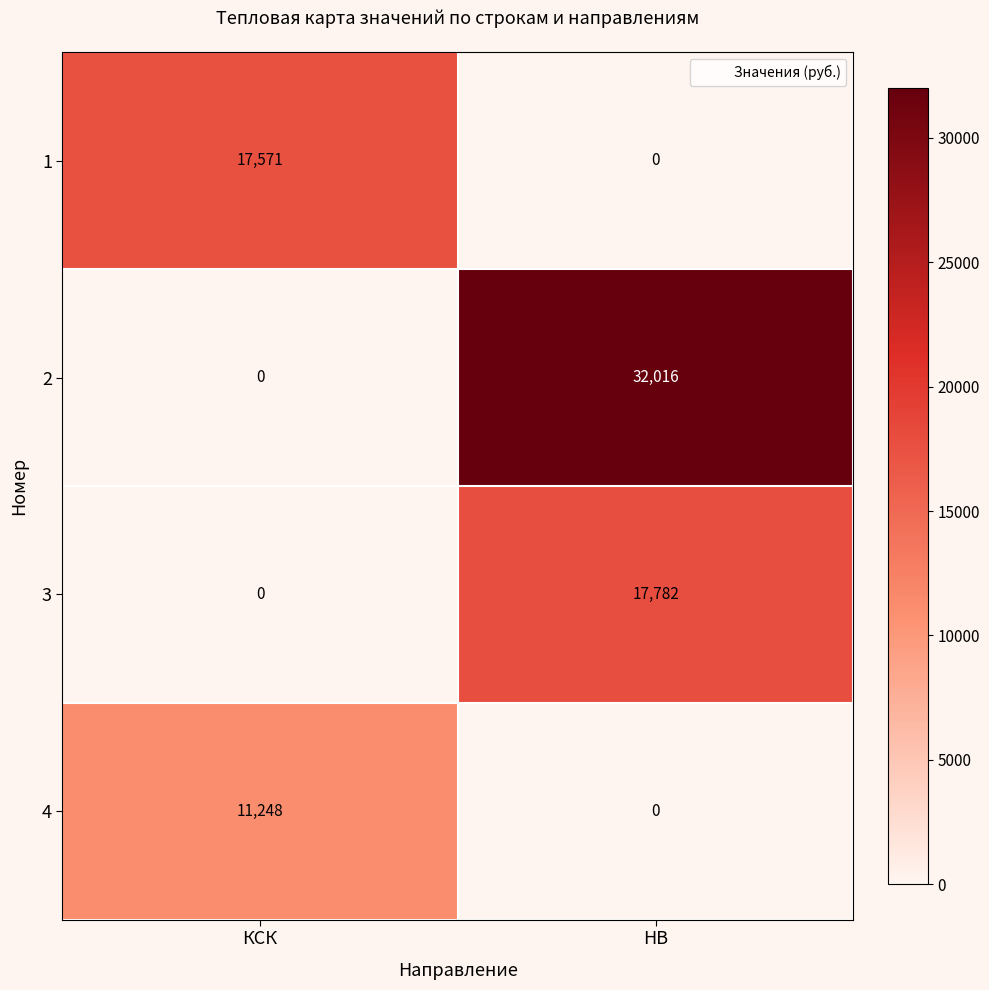

Reading right to left, extract all data points from this chart.

1: НВ=0	КСК=17571
2: НВ=32016	КСК=0
3: НВ=17782	КСК=0
4: НВ=0	КСК=11248